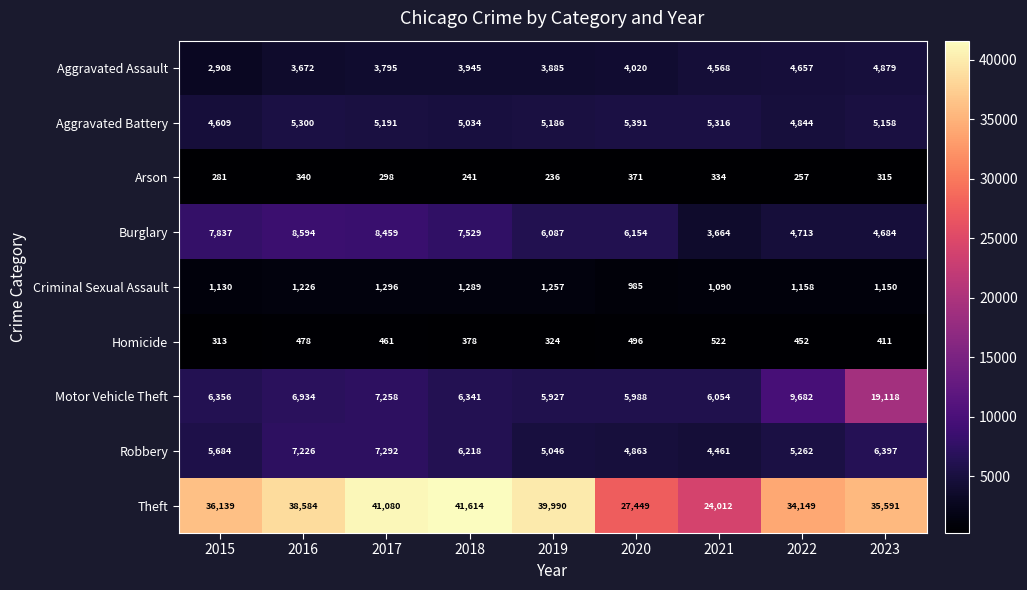

Which label corresponds to the largest value in the chart?

2018